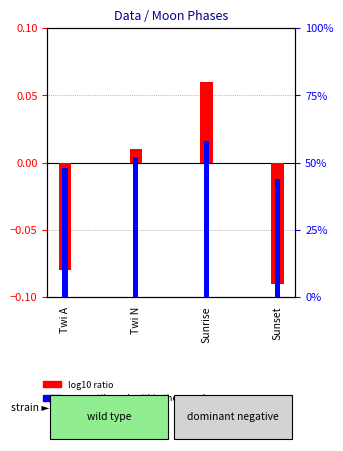

How many values in the log10 ratio series exceed 0?

2